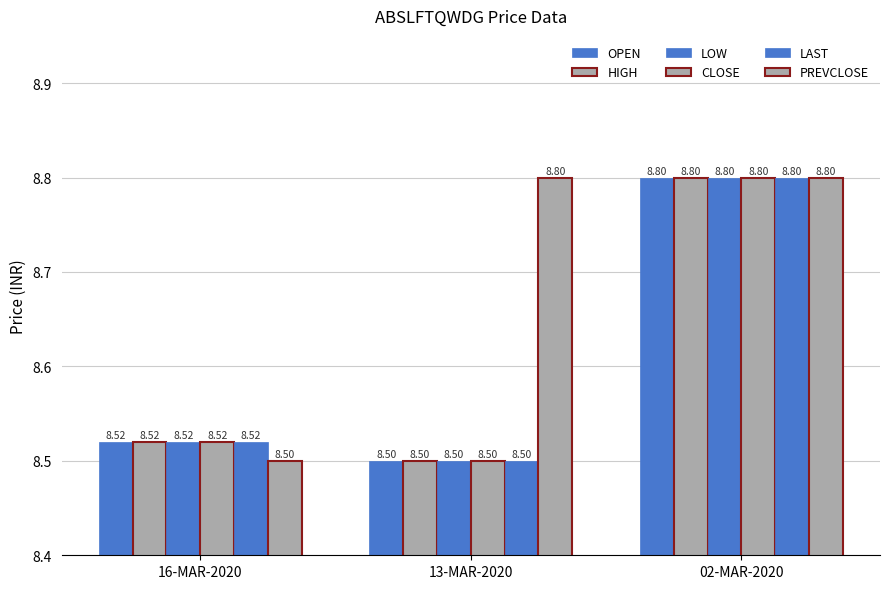

Reading right to left, transcribe all the data shown in this chart.

OPEN: 8.8	8.5	8.5
HIGH: 8.8	8.5	8.5
LOW: 8.8	8.5	8.5
CLOSE: 8.8	8.5	8.5
LAST: 8.8	8.5	8.5
PREVCLOSE: 8.8	8.8	8.5